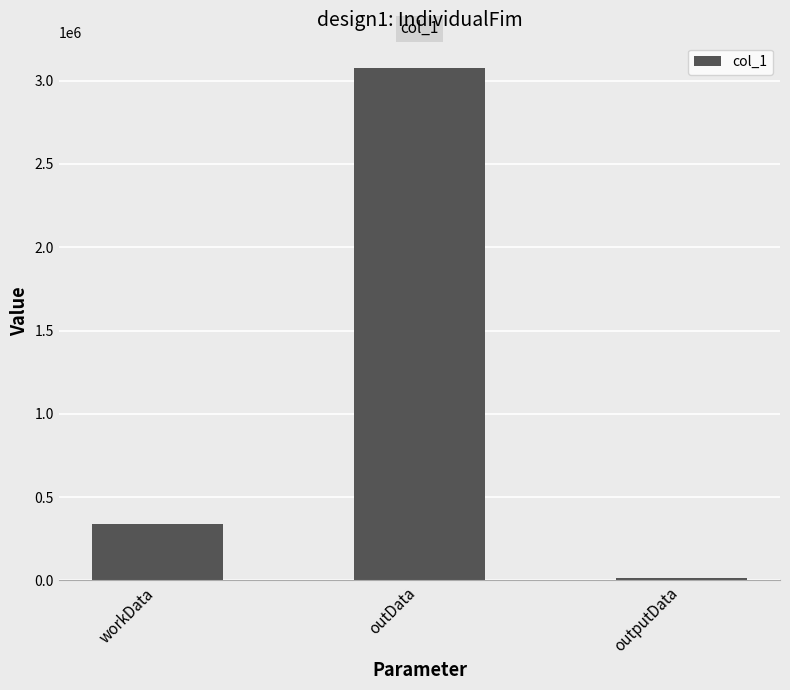

Reading right to left, extract all data points from this chart.

outputData=17096	outData=3073544	workData=338624